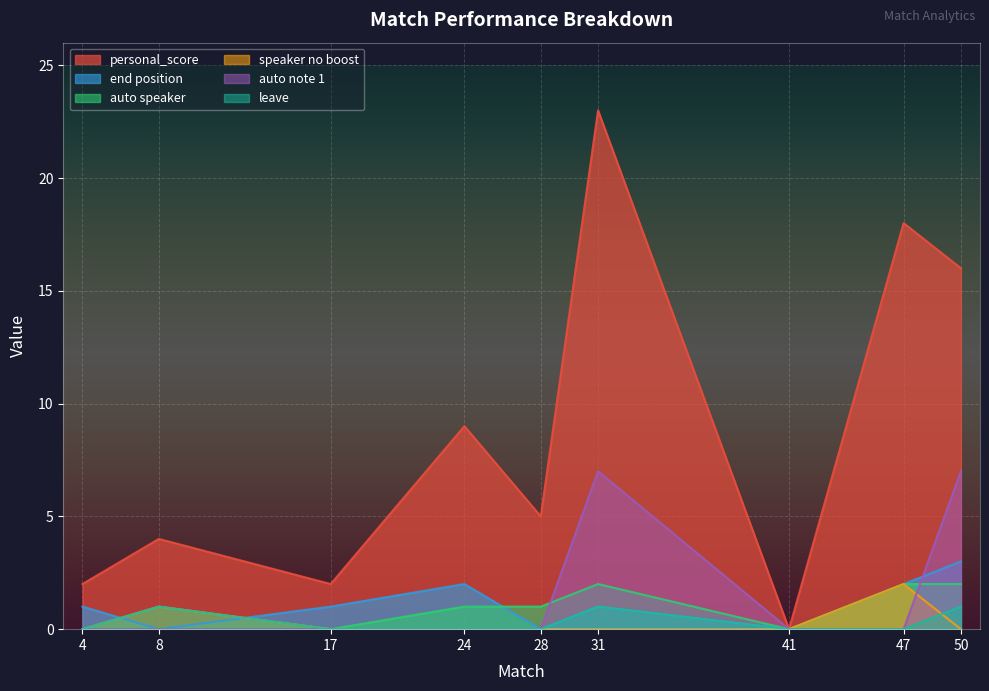

True or false: auto note 1 has a value of 0 at 8.

True